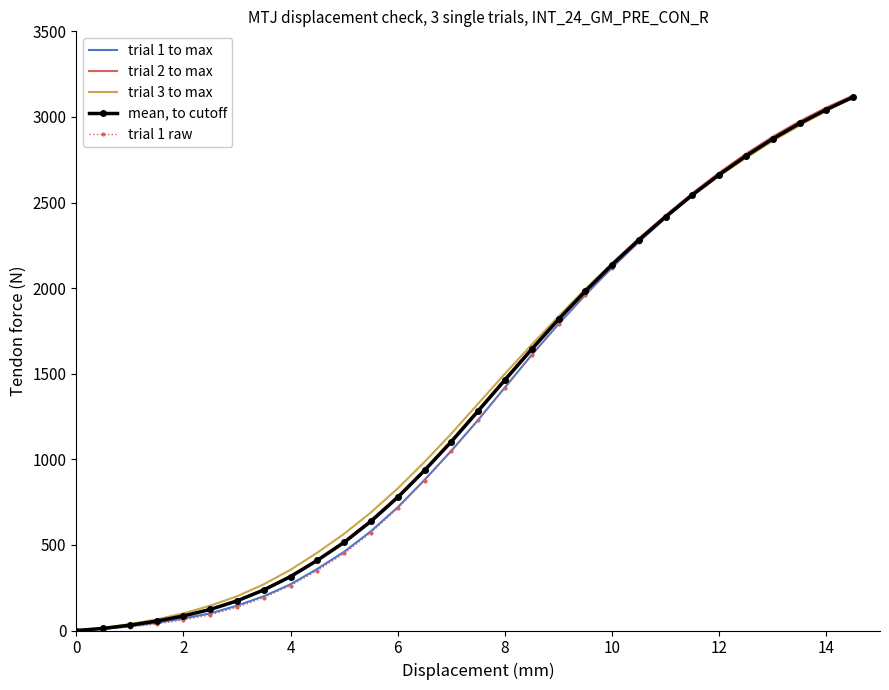

List the series in order of their peak value, lowest first.

trial 1 raw, trial 1 to max, trial 3 to max, mean, to cutoff, trial 2 to max